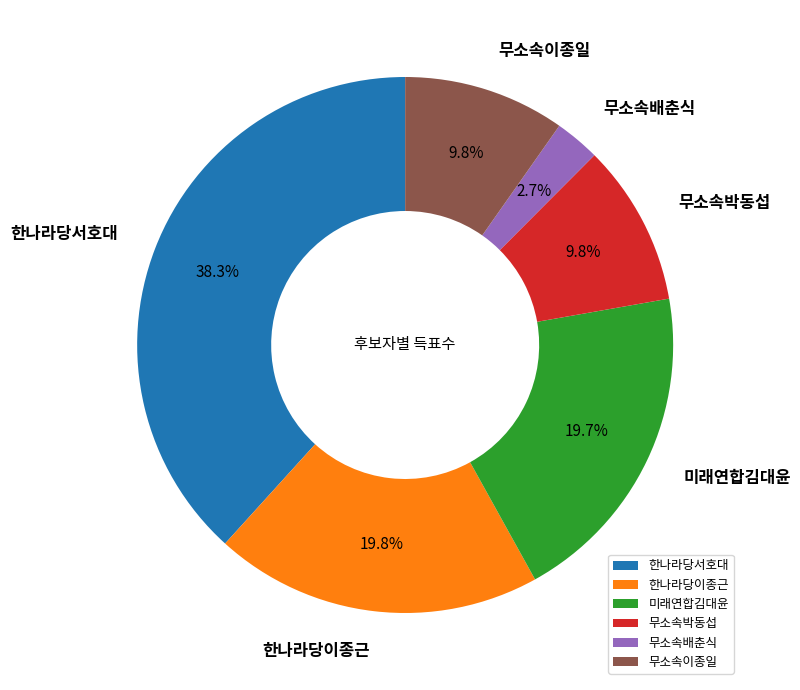

To the nearest percent, what is the average slice percentage?

17%